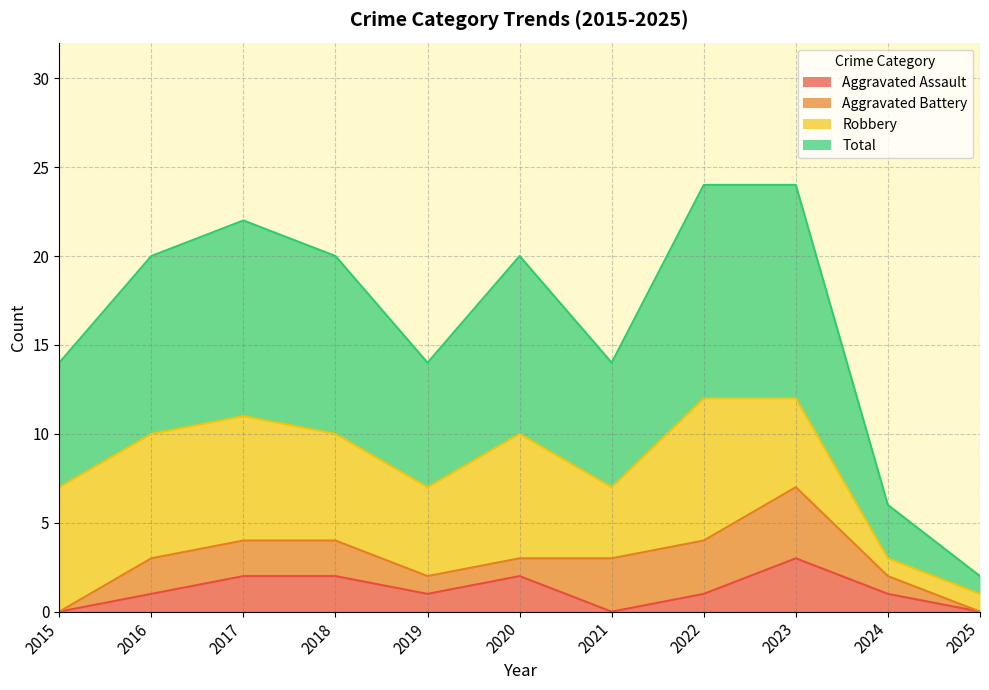

How many categories are shown in the chart?

11